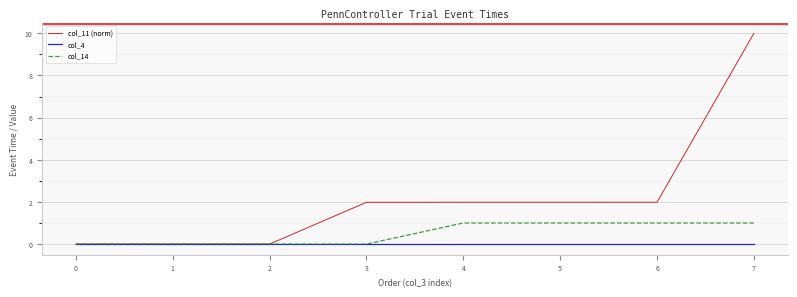

What is the spread (max minus min) of values at 4?

2.0